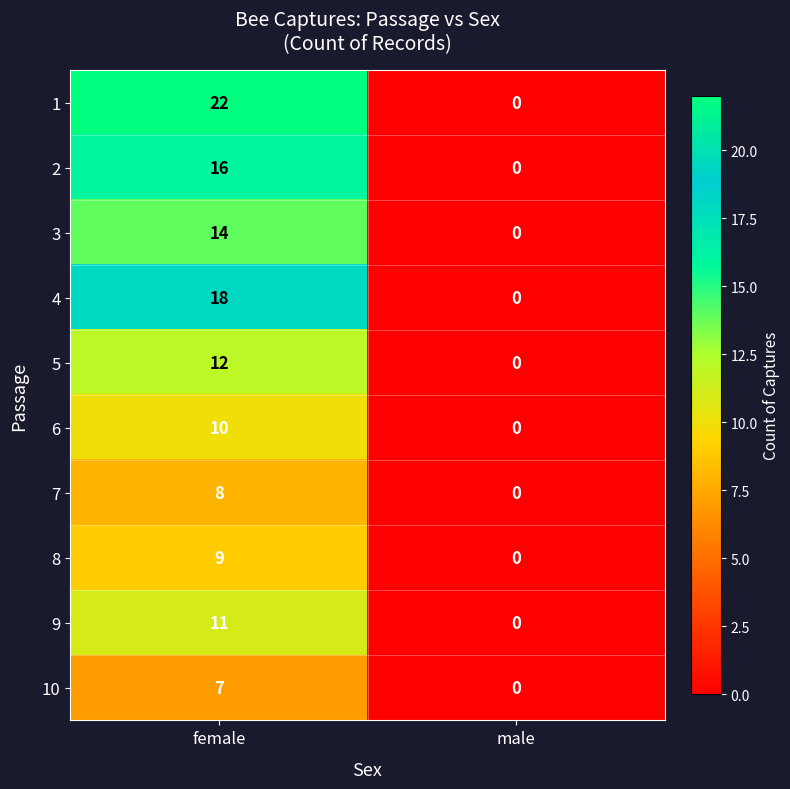

Reading left to right, what are all the values shown in this chart?

1: 22	0
2: 16	0
3: 14	0
4: 18	0
5: 12	0
6: 10	0
7: 8	0
8: 9	0
9: 11	0
10: 7	0